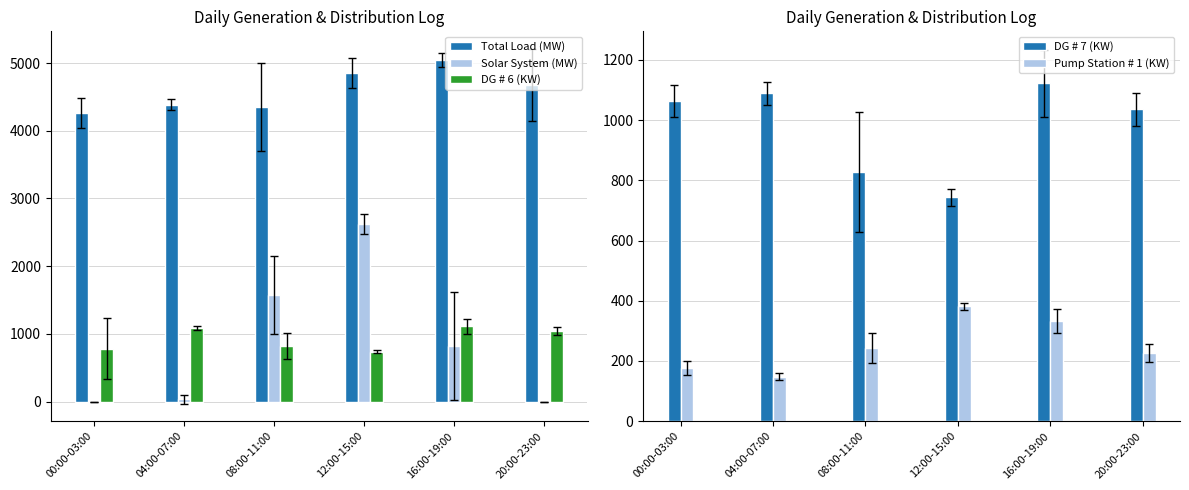

Which category has the lowest value in the Pump Station # 1 (KW) series?

04:00-07:00